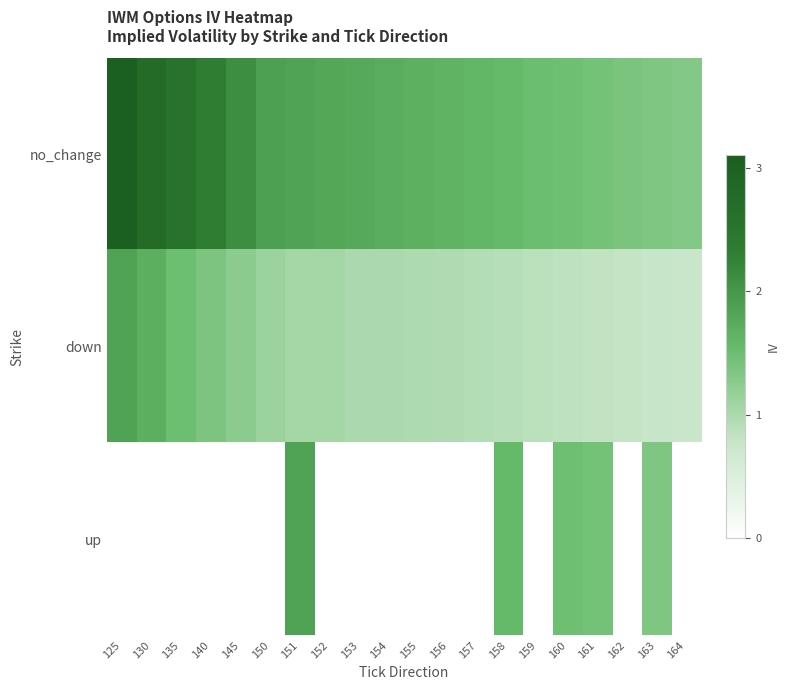

What is the difference between the highest and lowest values at 156?

1.6